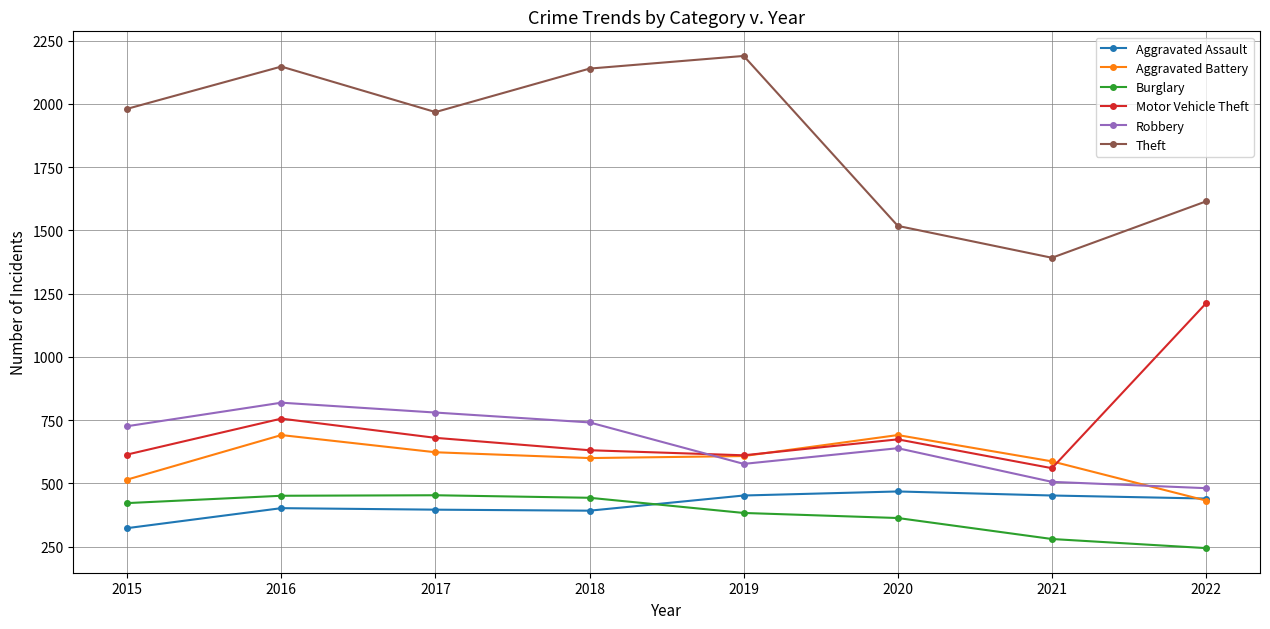

Rank the series at 2015 from lowest to highest value.

Aggravated Assault, Burglary, Aggravated Battery, Motor Vehicle Theft, Robbery, Theft